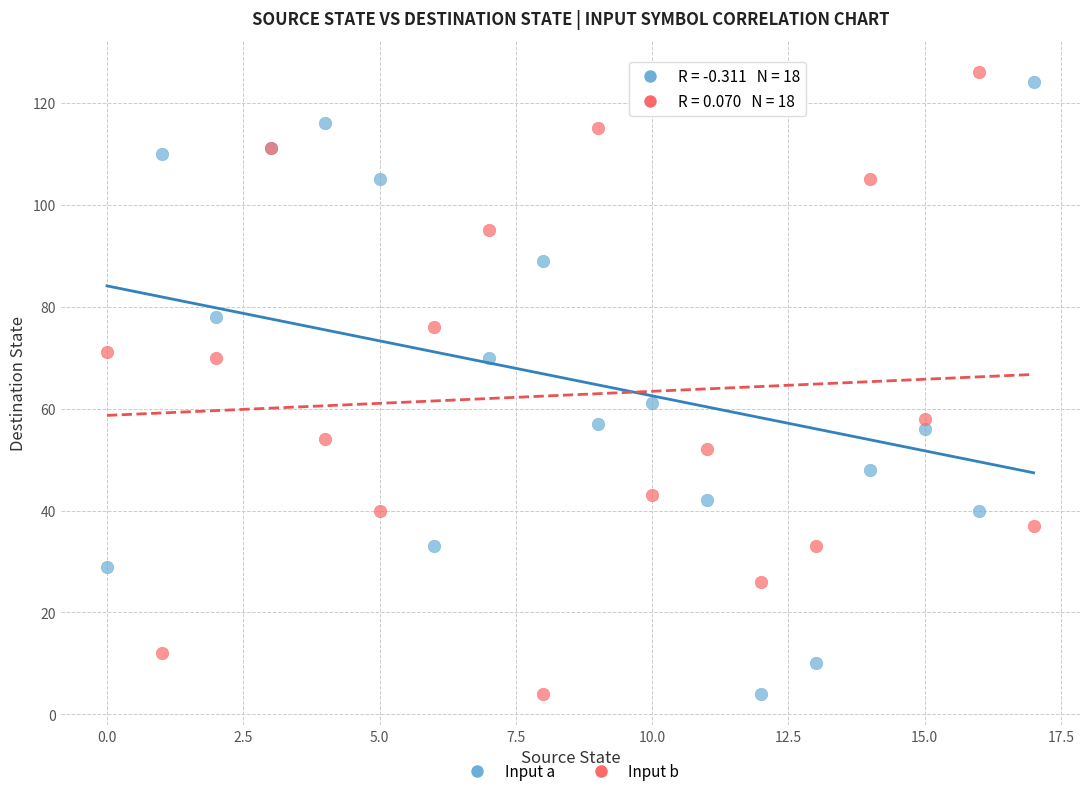

Which series has the widest spread of Y values?

Input b